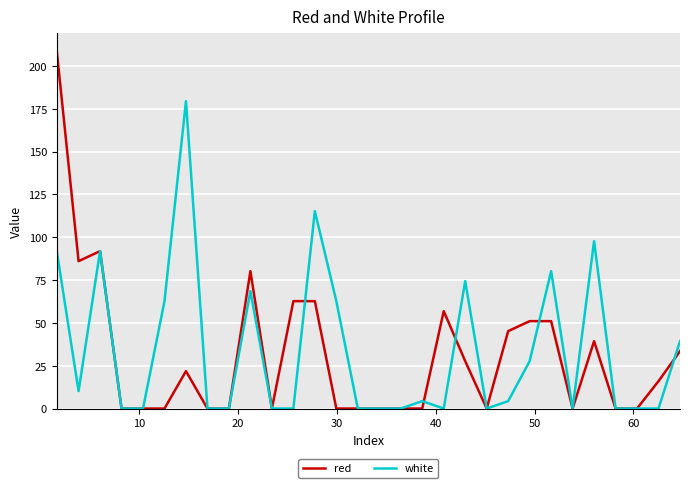

List the series in order of their peak value, lowest first.

white, red